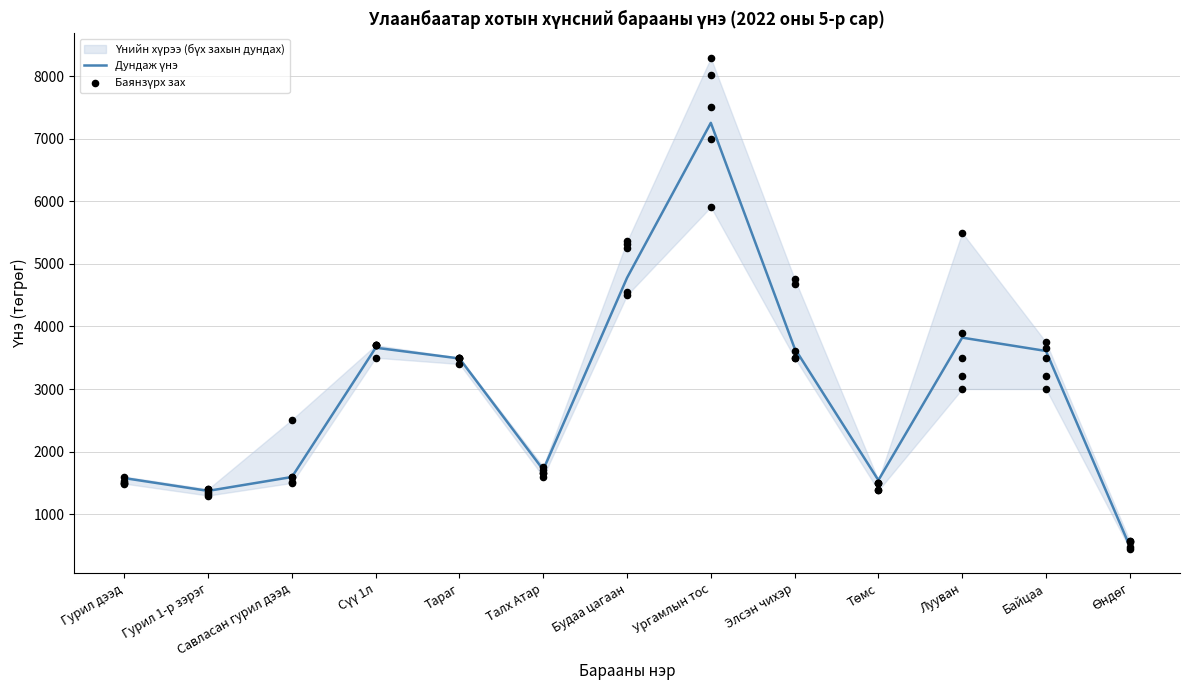

At how many categories does at least one series exceed 5977?

1